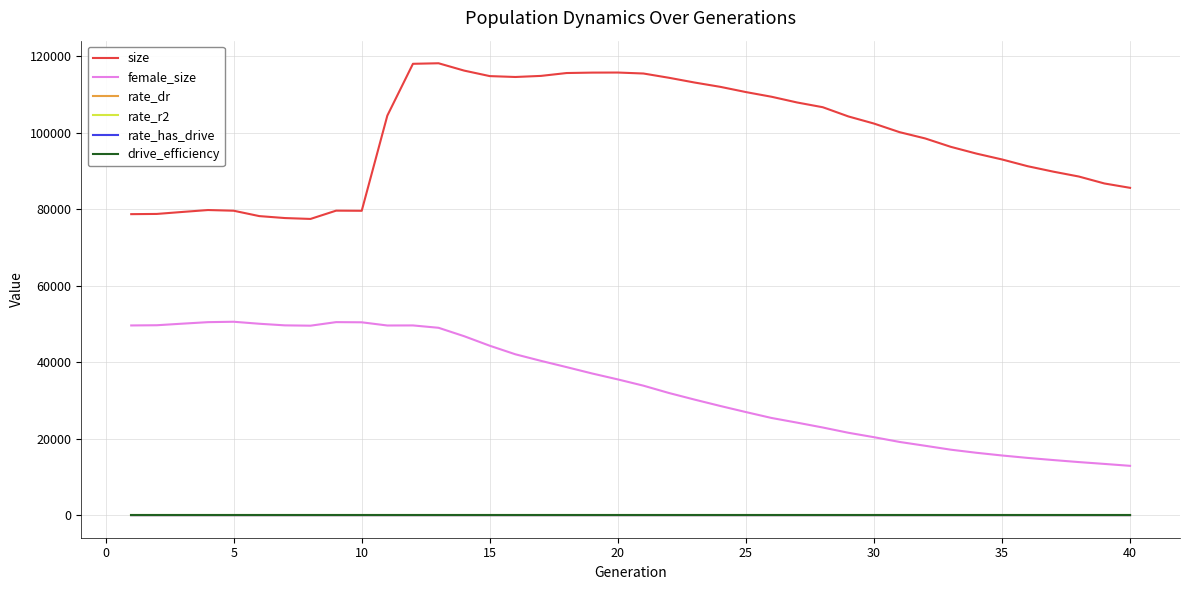

What is the maximum value for female_size?

50574.0